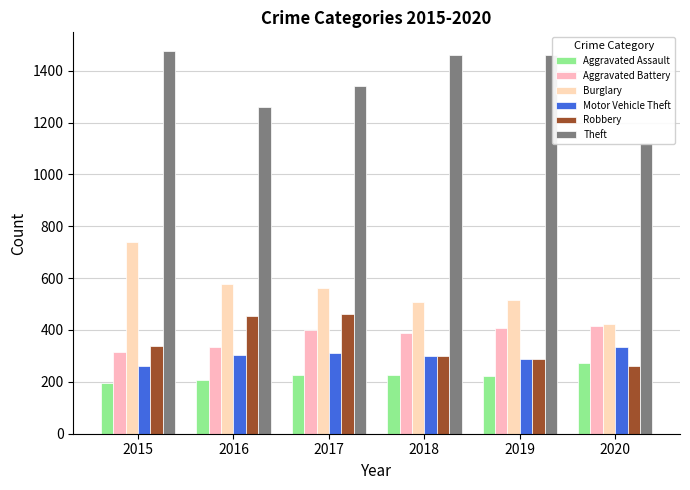

What is the maximum value for Aggravated Assault?

273